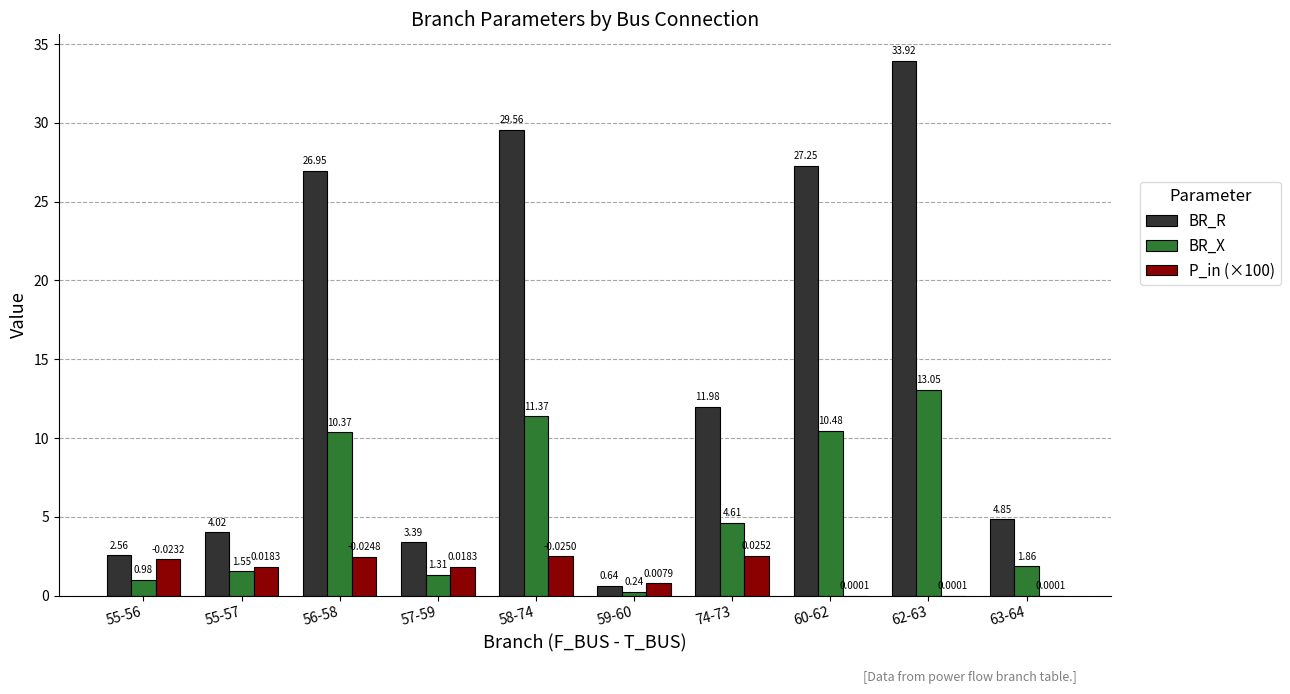

The value of BR_R at 58-74 is 41.8. True or false?

False